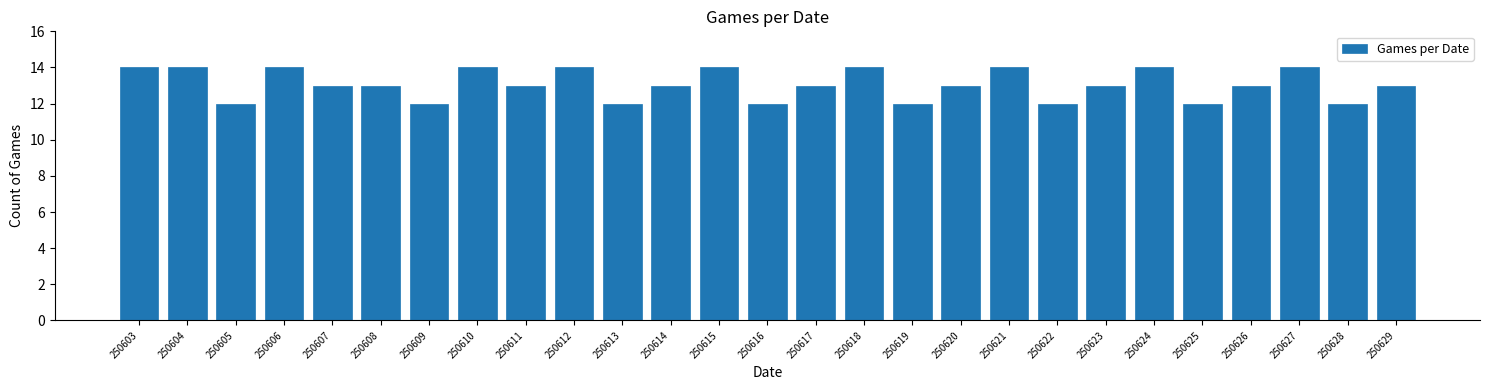

Reading right to left, transcribe all the data shown in this chart.

250629=13	250628=12	250627=14	250626=13	250625=12	250624=14	250623=13	250622=12	250621=14	250620=13	250619=12	250618=14	250617=13	250616=12	250615=14	250614=13	250613=12	250612=14	250611=13	250610=14	250609=12	250608=13	250607=13	250606=14	250605=12	250604=14	250603=14